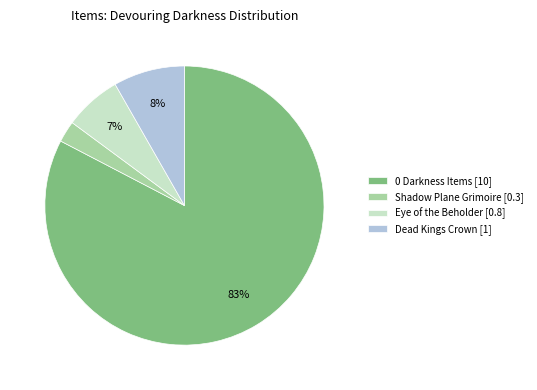

Is it true that Dead Kings Crown [1] is 1% of the pie?

False